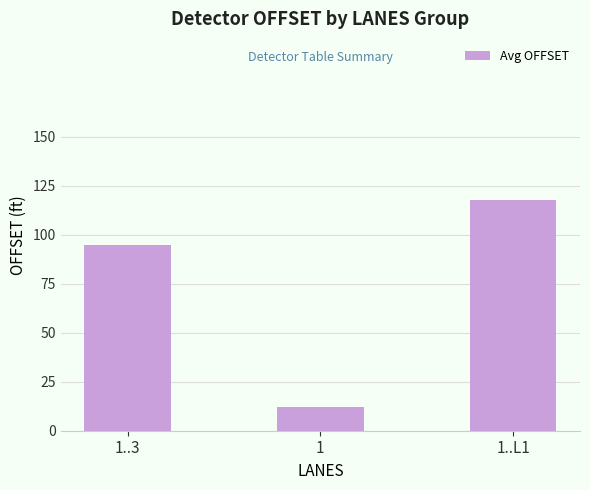

What is the difference between the maximum and second lowest values?

22.8